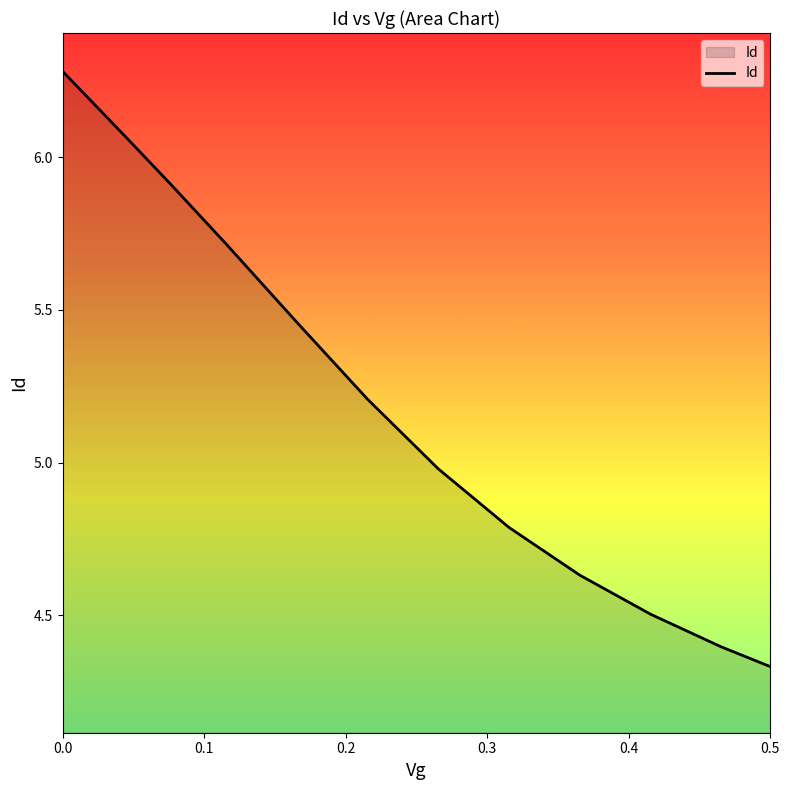

How many lines are shown in the chart?

1